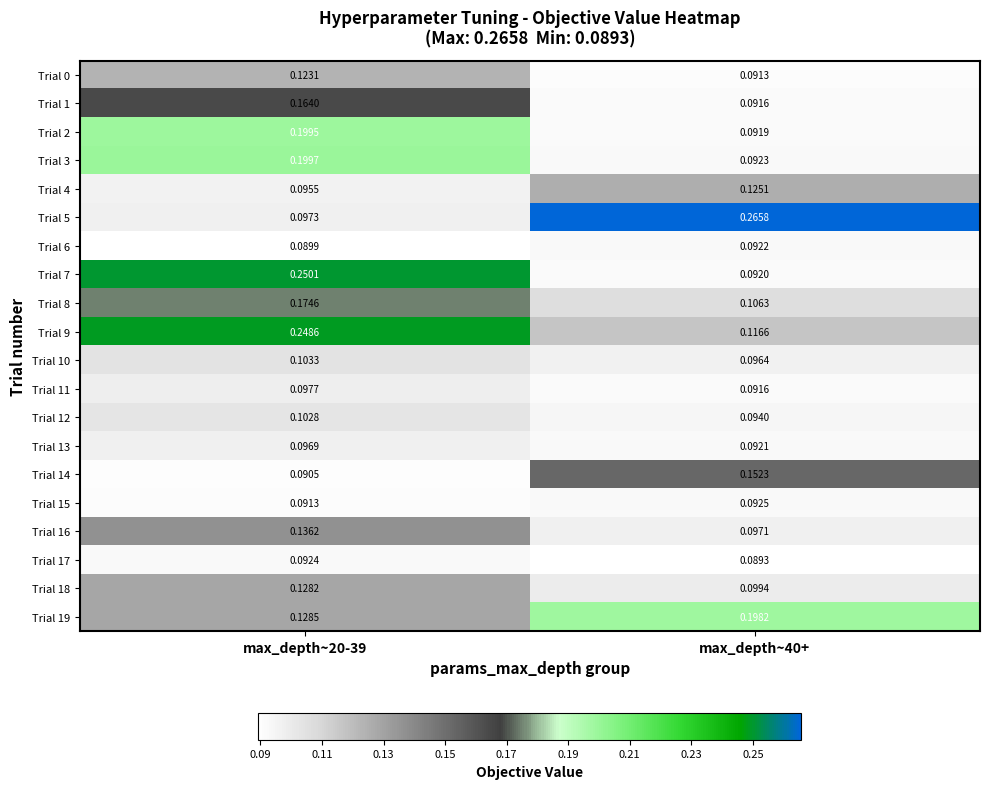

Between max_depth~20-39 and max_depth~40+, which series saw the biggest shift?

Trial 5